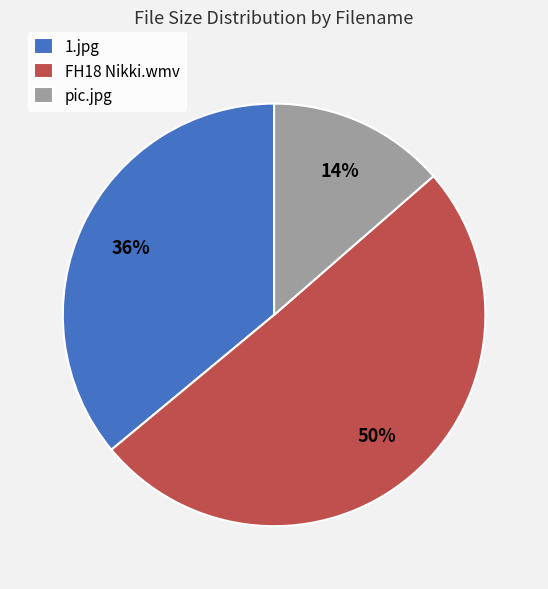

Is it true that FH18 Nikki.wmv is 50% of the pie?

True